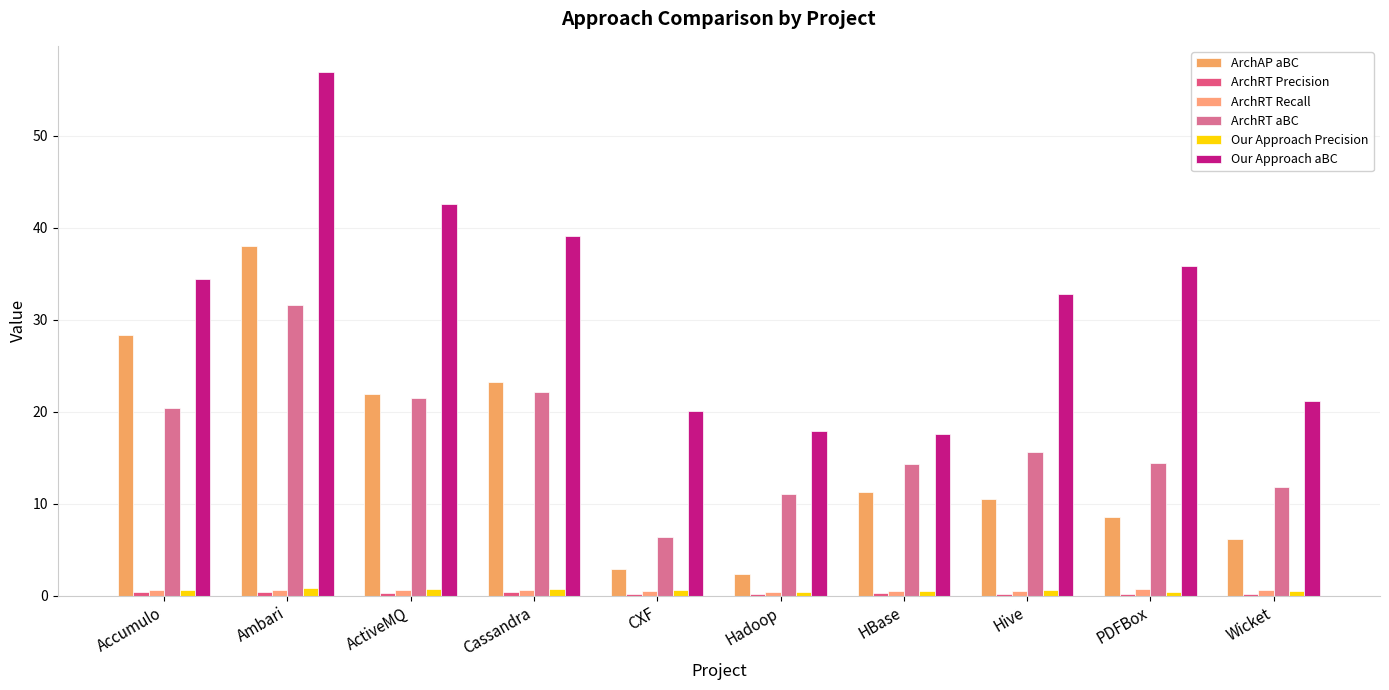

True or false: ArchRT Recall has a value of 0.5 at HBase.

True